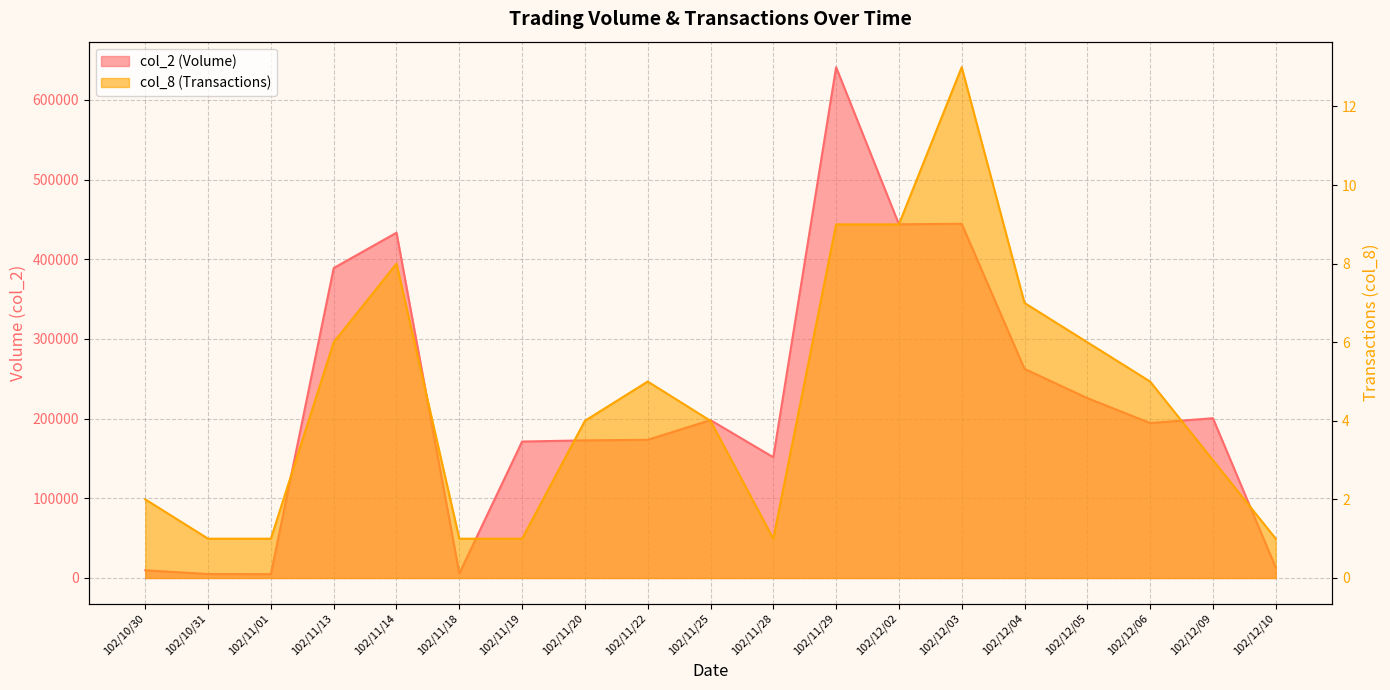

How many data points in col_8 are above 4?

9